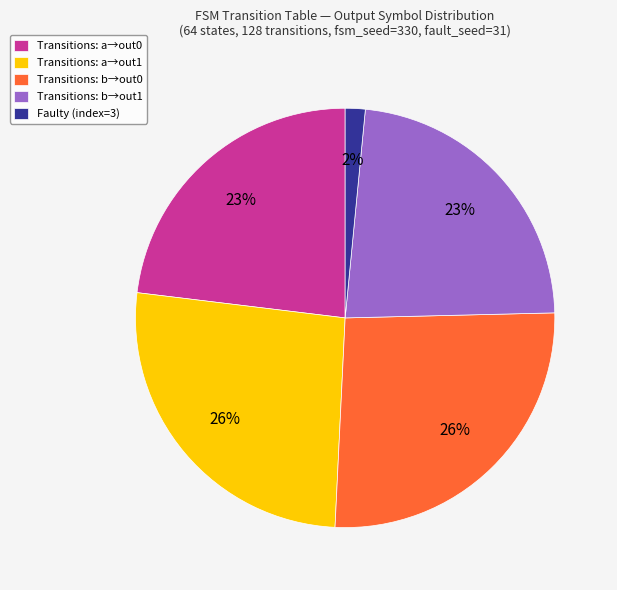

How many slices are in this pie chart?

5